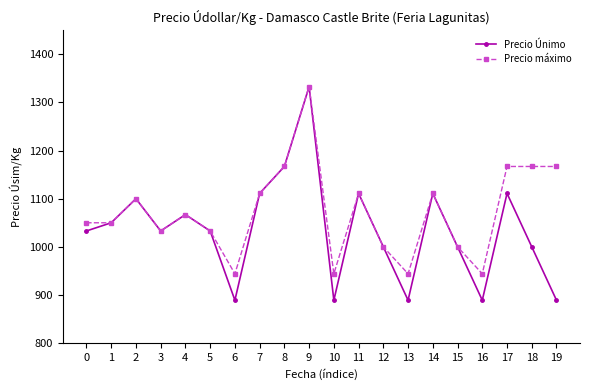

What are all the series names shown in the legend?

Precio Únimo, Precio máximo